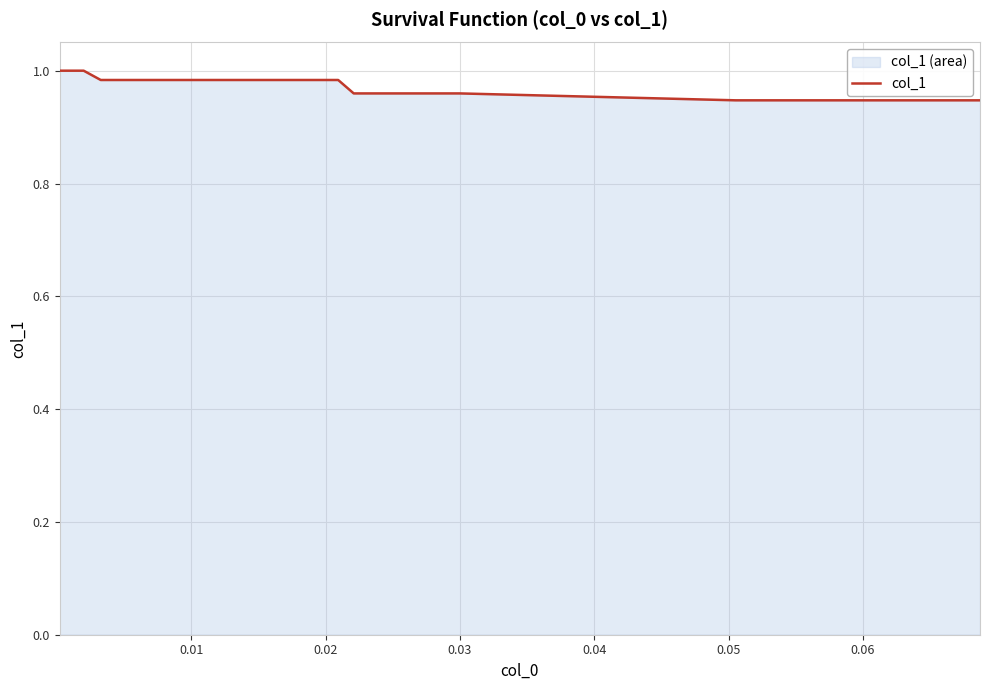

How many lines are shown in the chart?

1